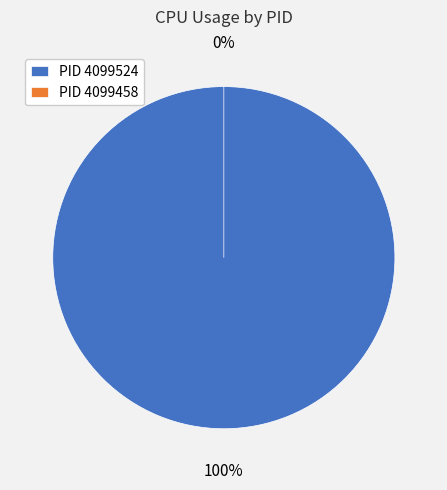

What percentage do 4099458 and 4099524 together represent?

100.0%